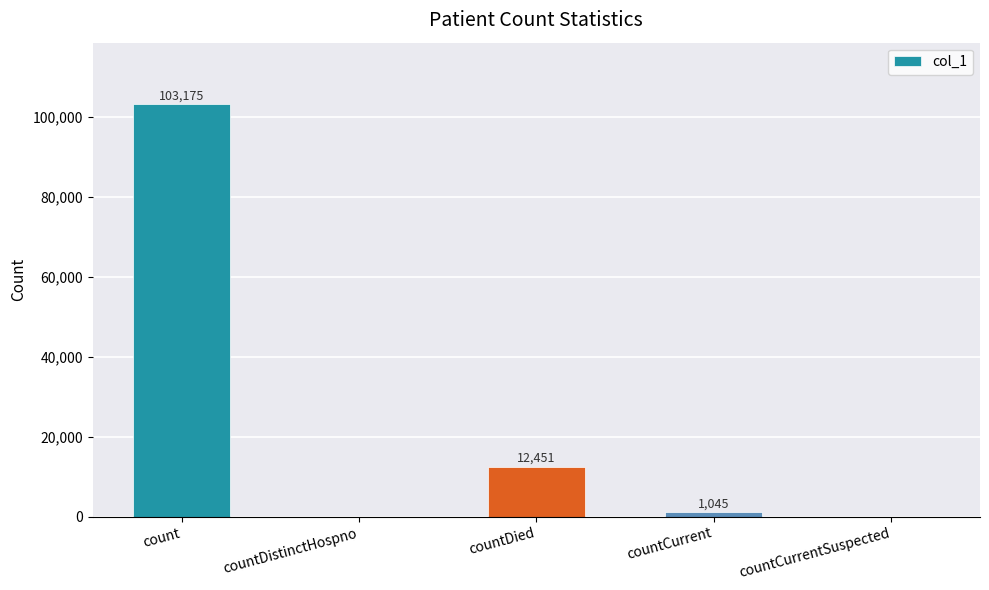

Is it true that the value at countDistinctHospno is 0?

True